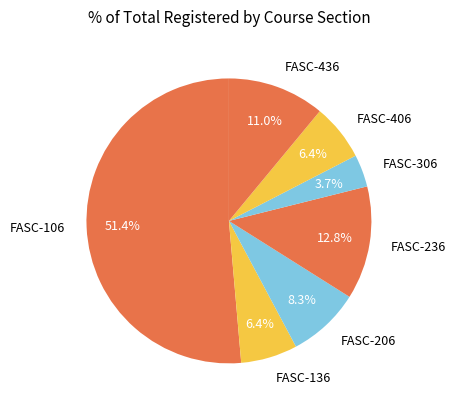

Is there a majority slice in this chart?

Yes